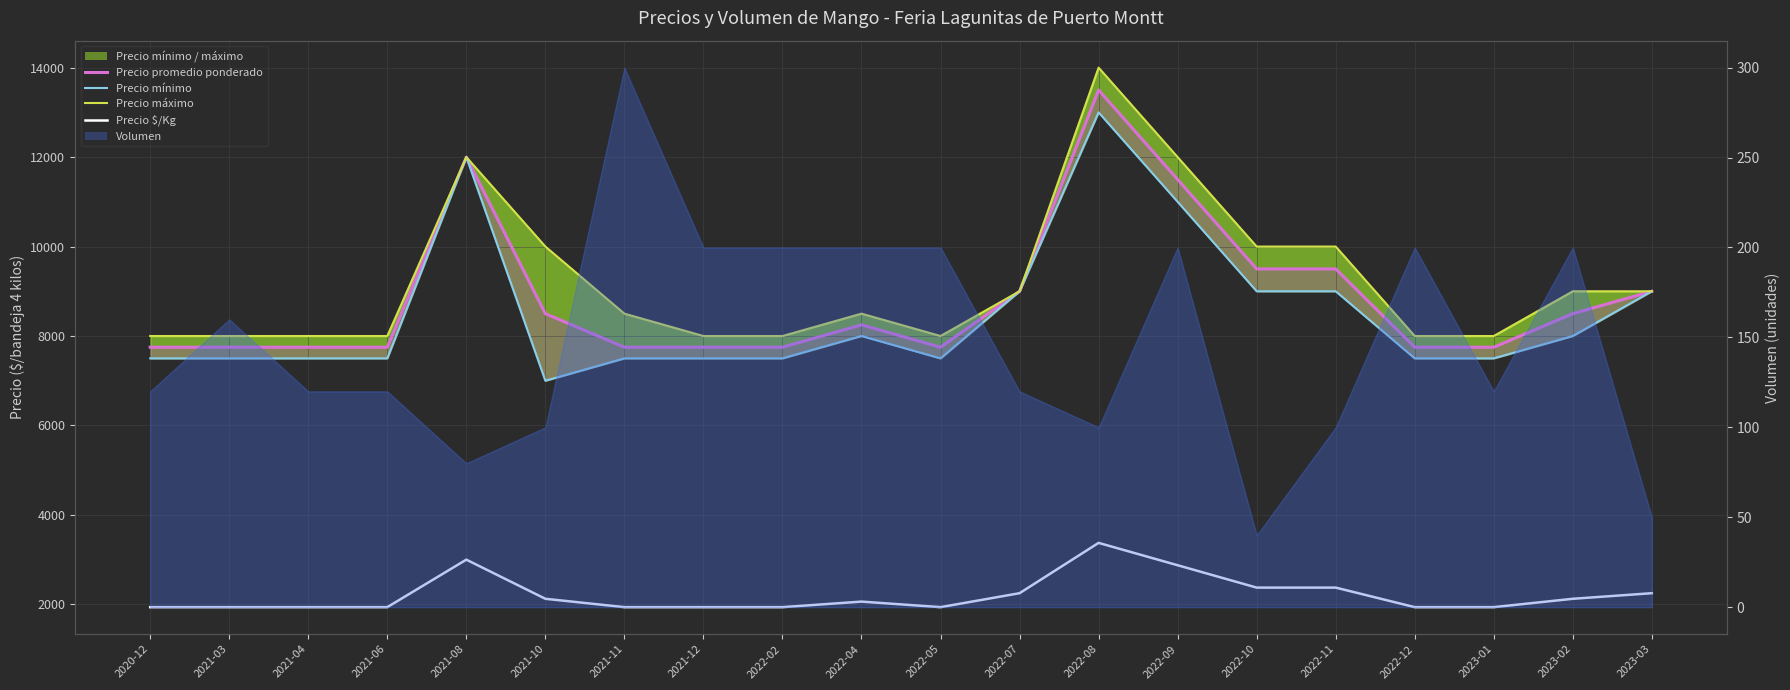

The Precio $/Kg series shows 2375 at 2022-10. True or false?

True